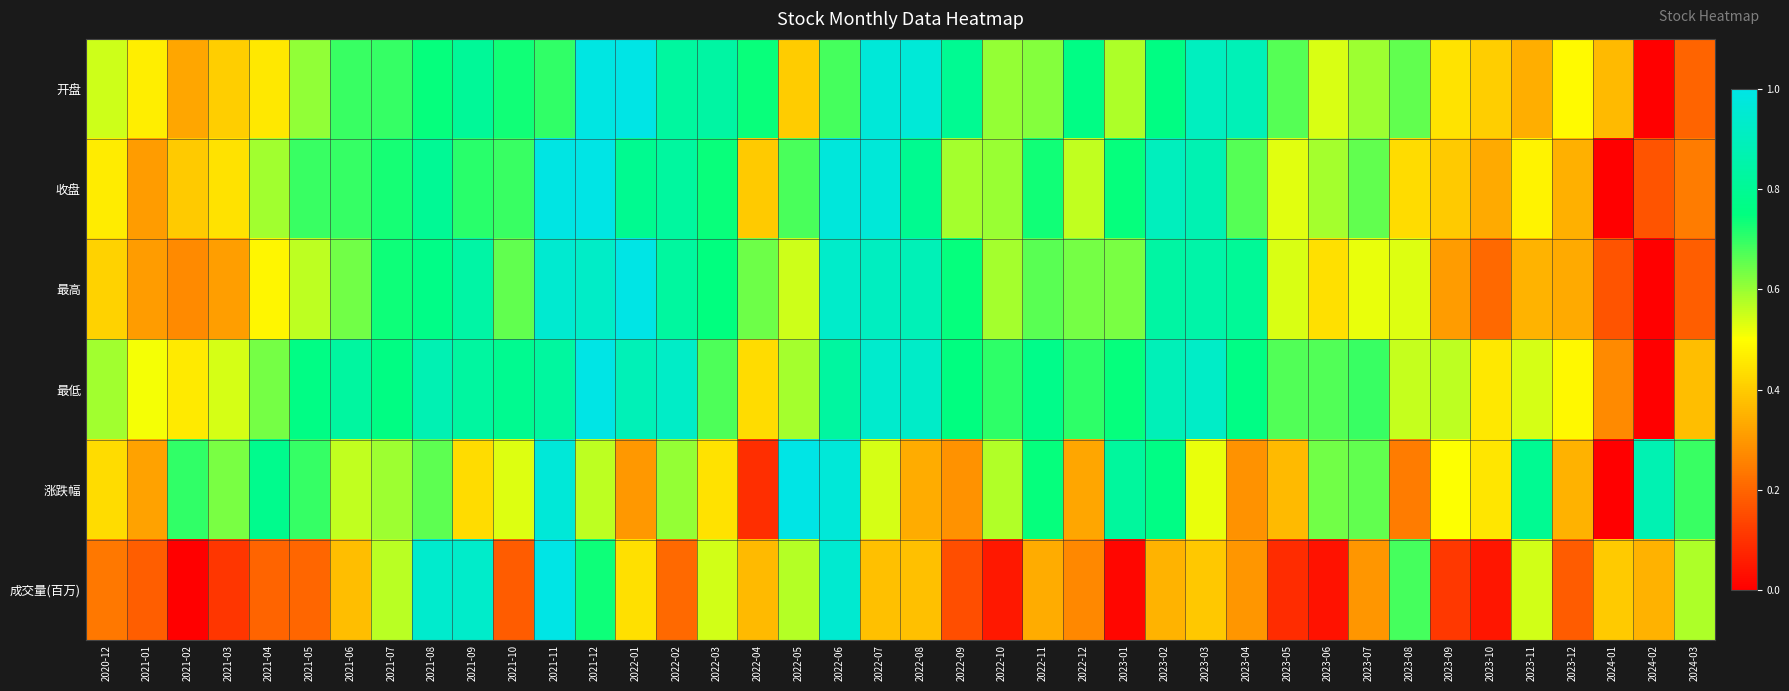

Rank the series by their maximum value, from lowest to highest.

开盘, 收盘, 最高, 最低, 涨跌幅, 成交量(百万)